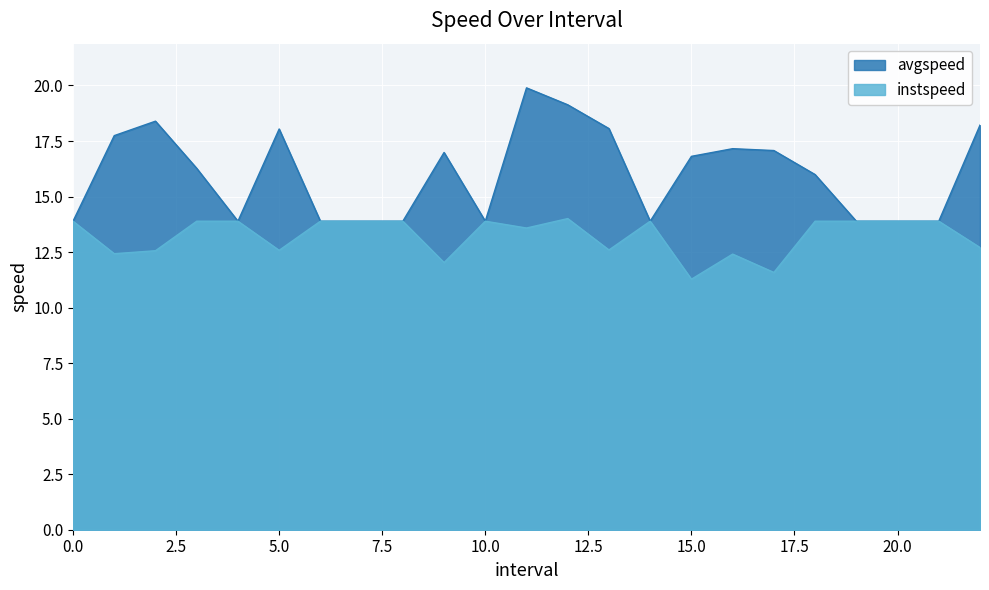

True or false: instspeed and avgspeed cross at least once.

False